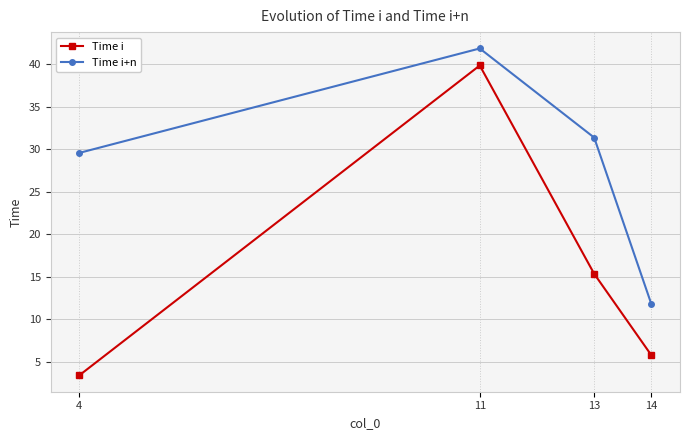

True or false: Time i and Time i+n cross at least once.

False